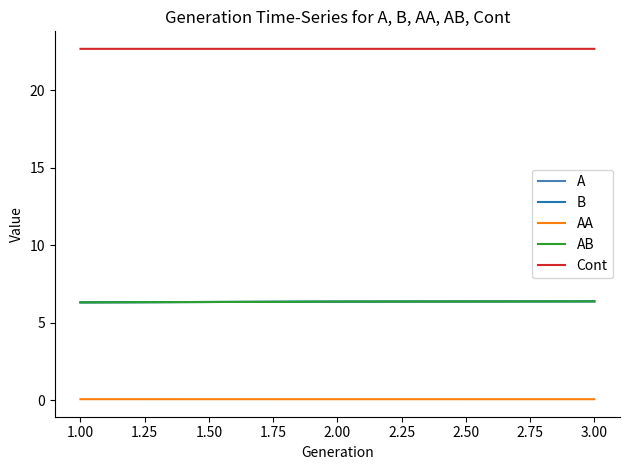

Does the chart have visible grid lines?

No